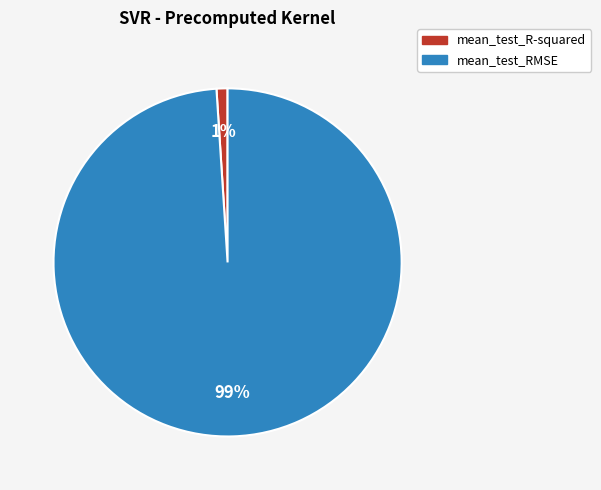

Count the number of slices in the pie.

2